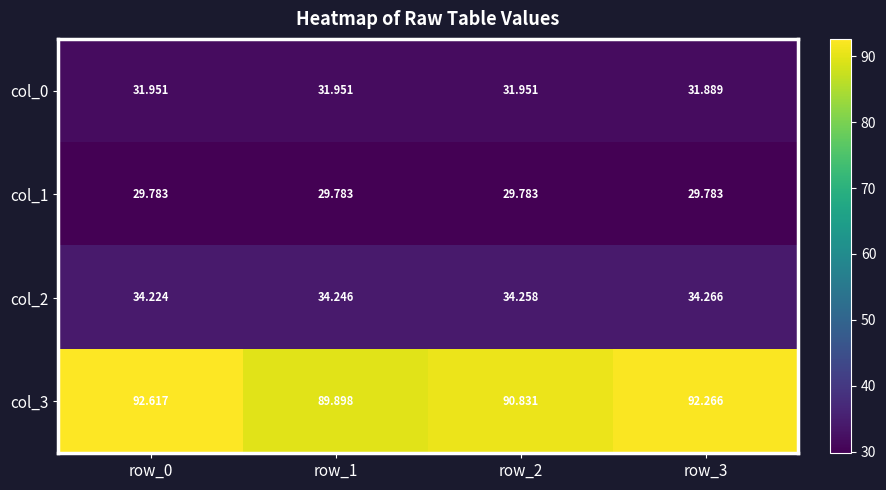

Which series has the largest range (max minus min)?

col_3